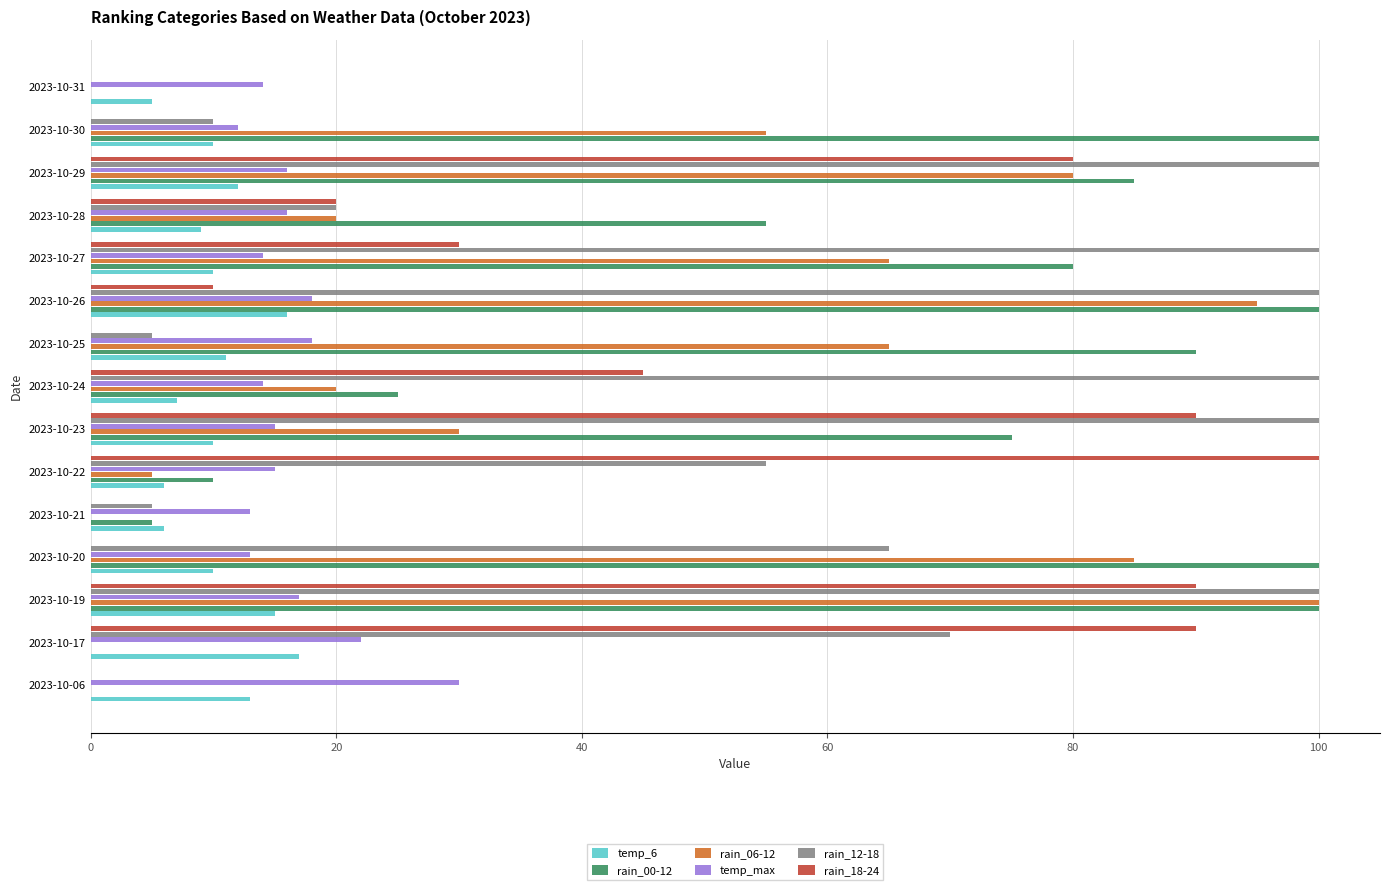

At which label does rain_18-24 reach its peak?

2023-10-22